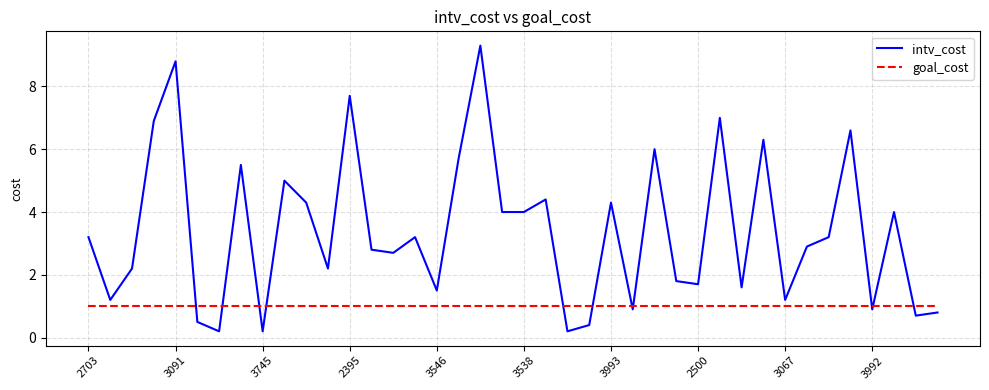

Rank the series by their average value, from highest to lowest.

intv_cost, goal_cost